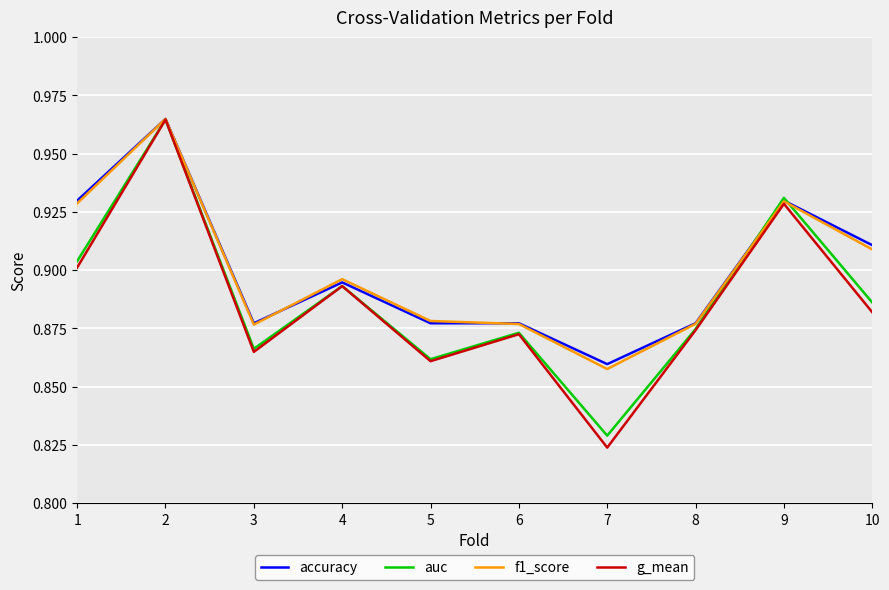

Between 1 and 3, which series saw the biggest shift?

accuracy